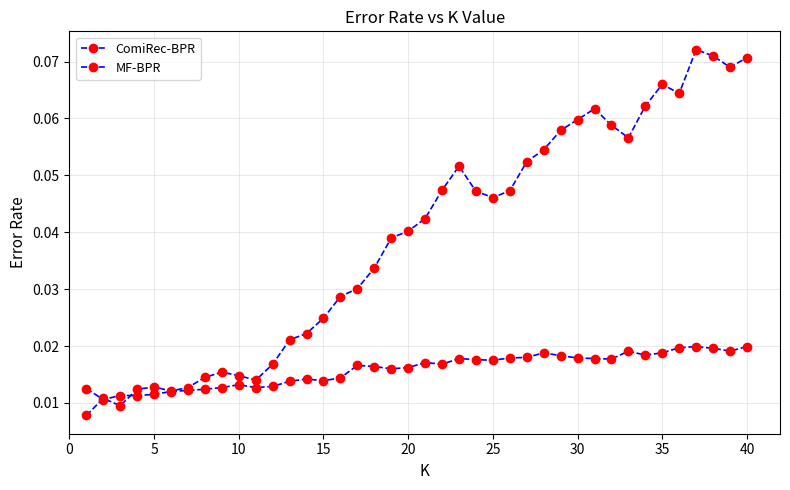

How many intersections are there between ComiRec-BPR and MF-BPR?

3